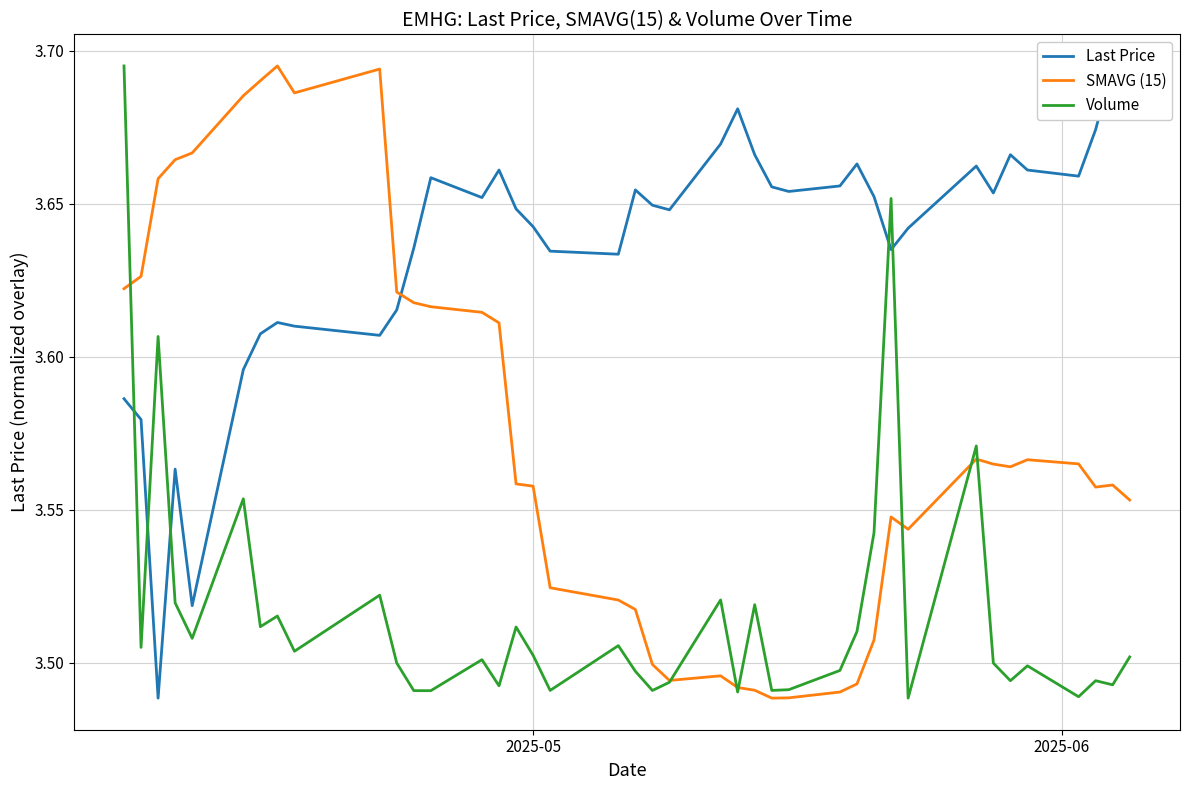

What is the difference between the maximum and second lowest values in the Last Price series?

0.2